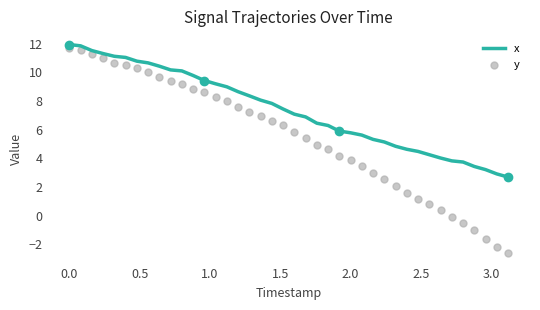

At how many categories does at least one series exceed 10?

11